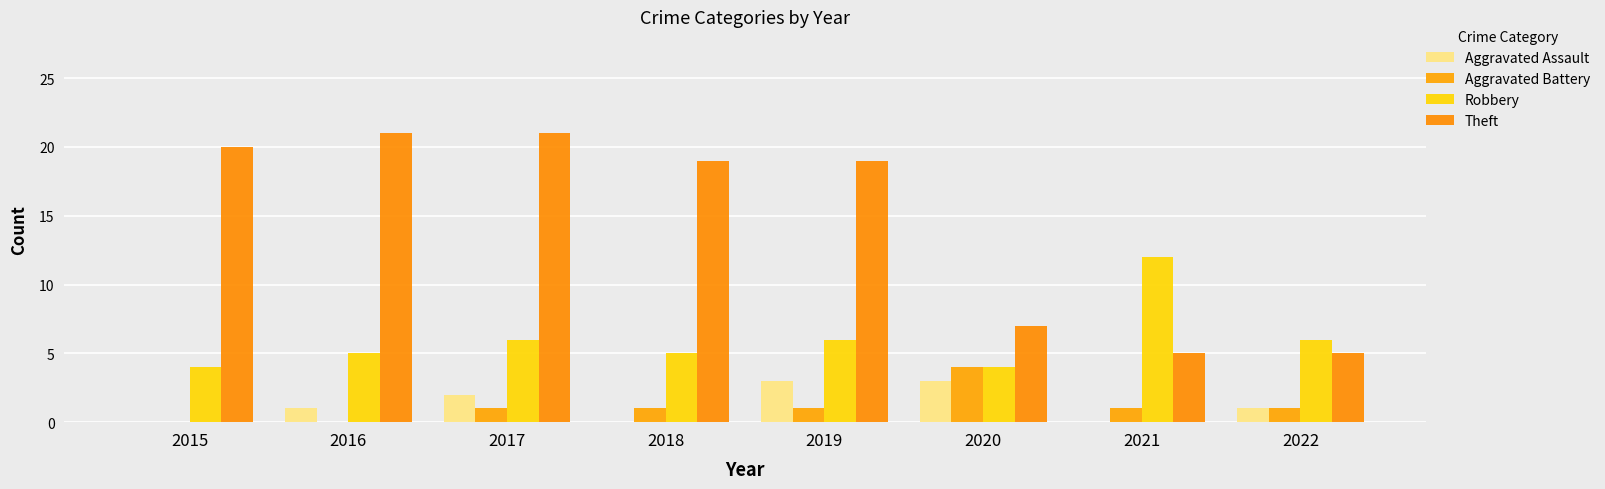

The value of Aggravated Assault at 2022 is 1. True or false?

True